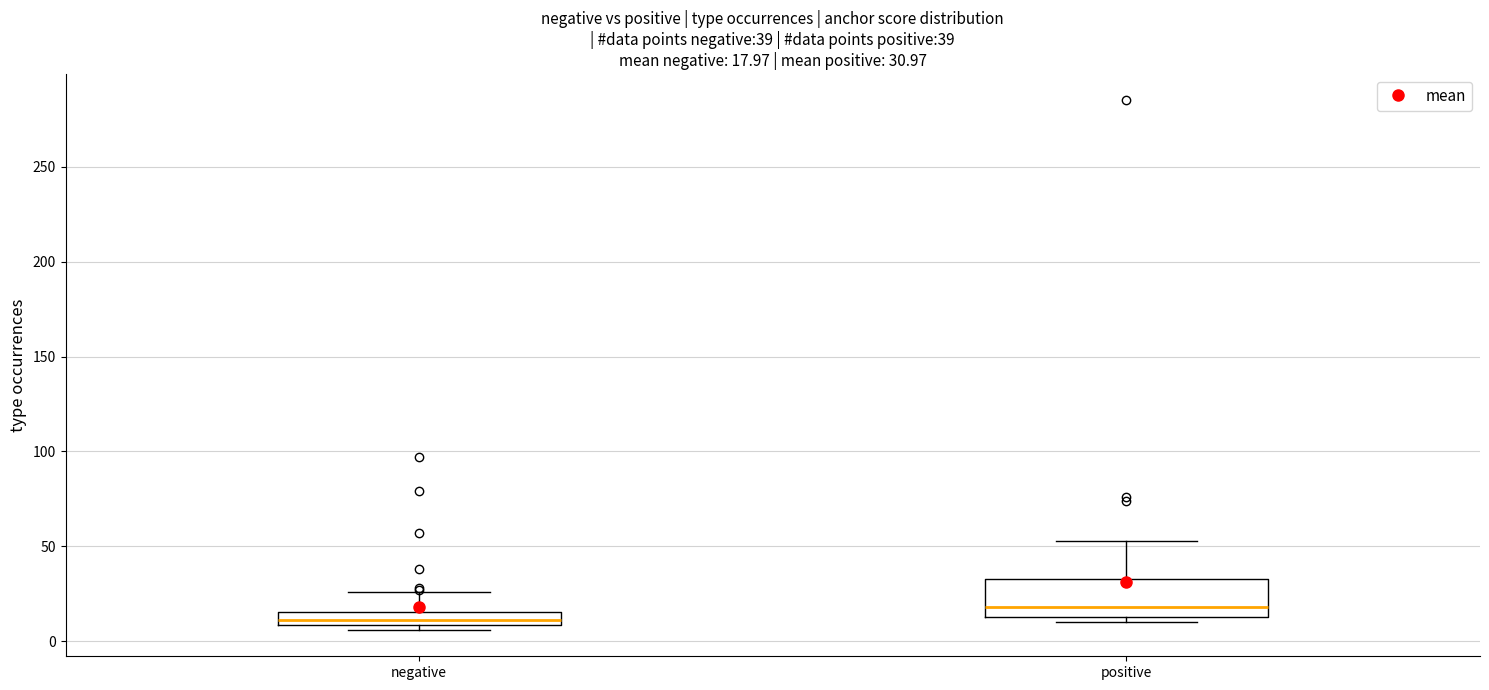

Comparing the boxes themselves (not the whiskers), which one is the tallest?

positive